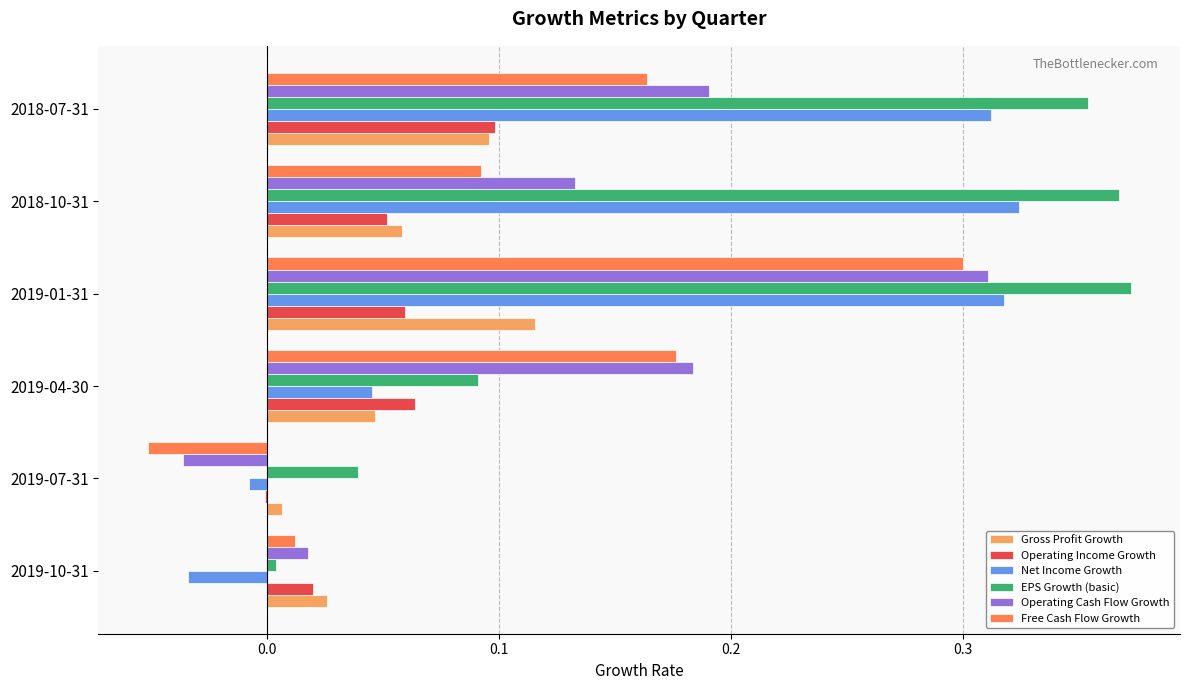

How many values in Free Cash Flow Growth are above zero?

5